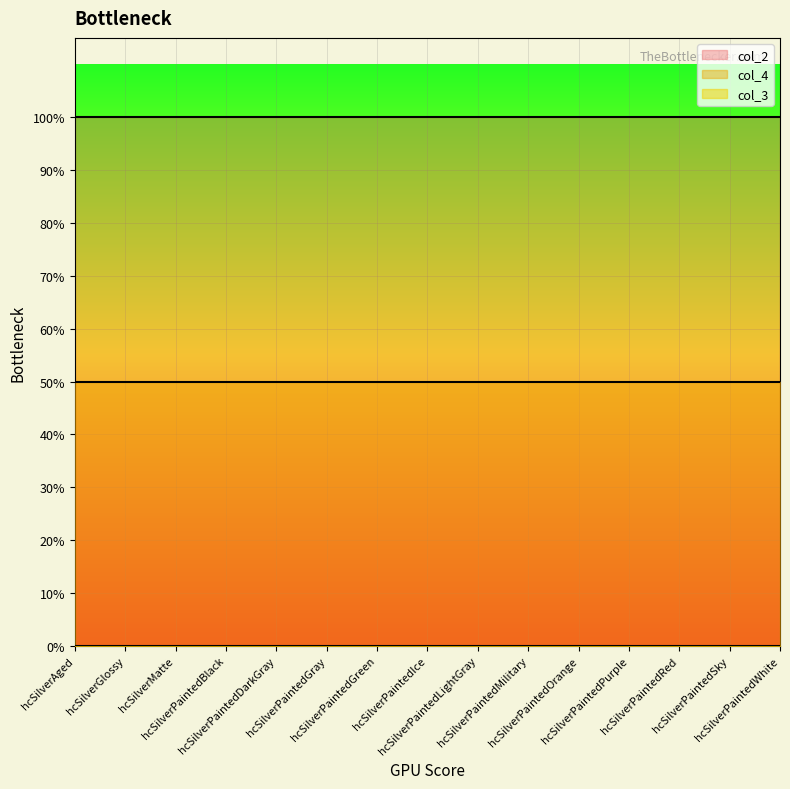

What are all the series names shown in the legend?

col_2, col_3, col_4